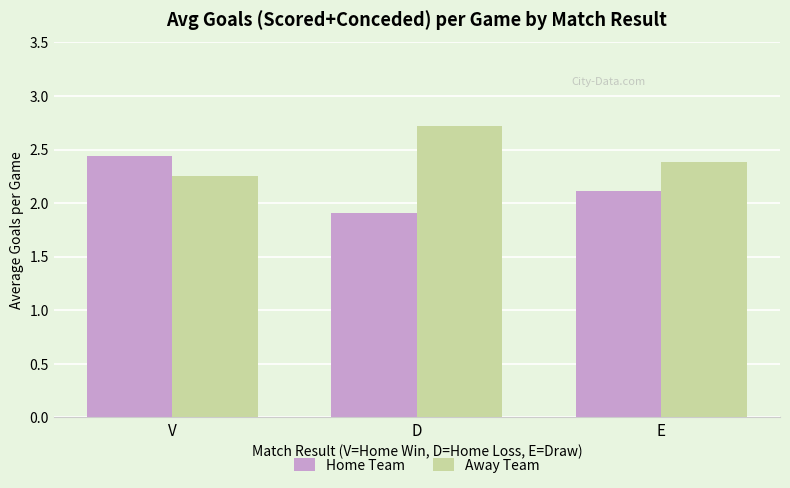

Which series has the largest total across all categories?

Away Team